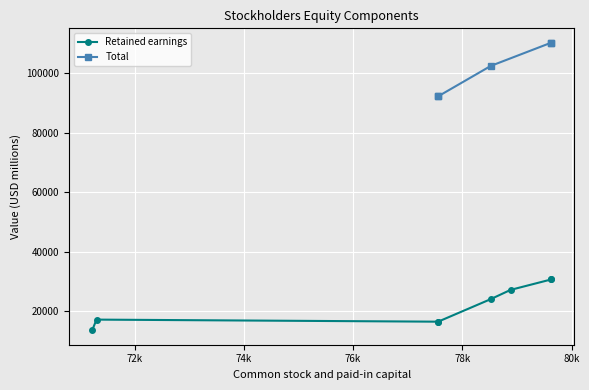

At which label does the data first exceed 24150?

78882